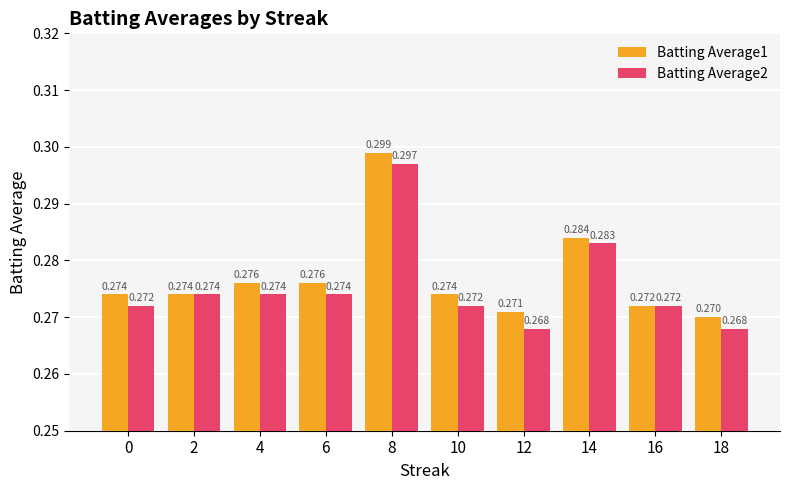

Reading right to left, what are all the values shown in this chart?

Batting Average1: 0.3	0.3	0.3	0.3	0.3	0.3	0.3	0.3	0.3	0.3
Batting Average2: 0.3	0.3	0.3	0.3	0.3	0.3	0.3	0.3	0.3	0.3